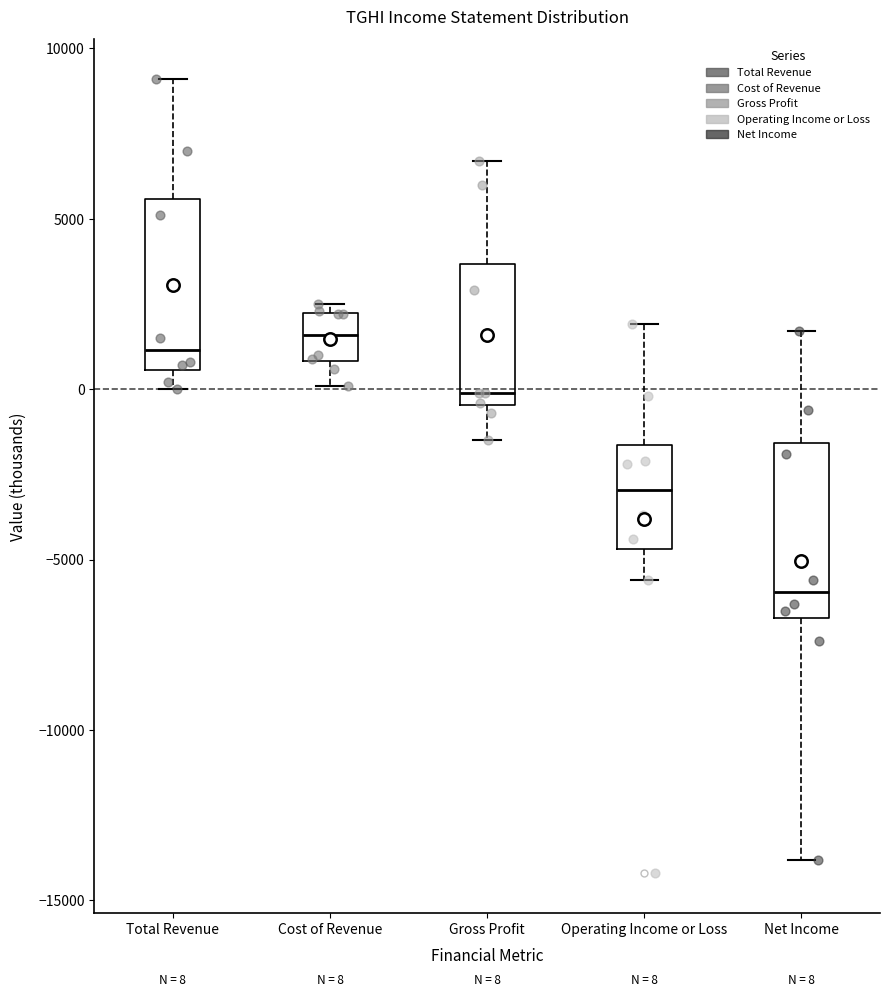

Which box has the lowest median line?

Net Income